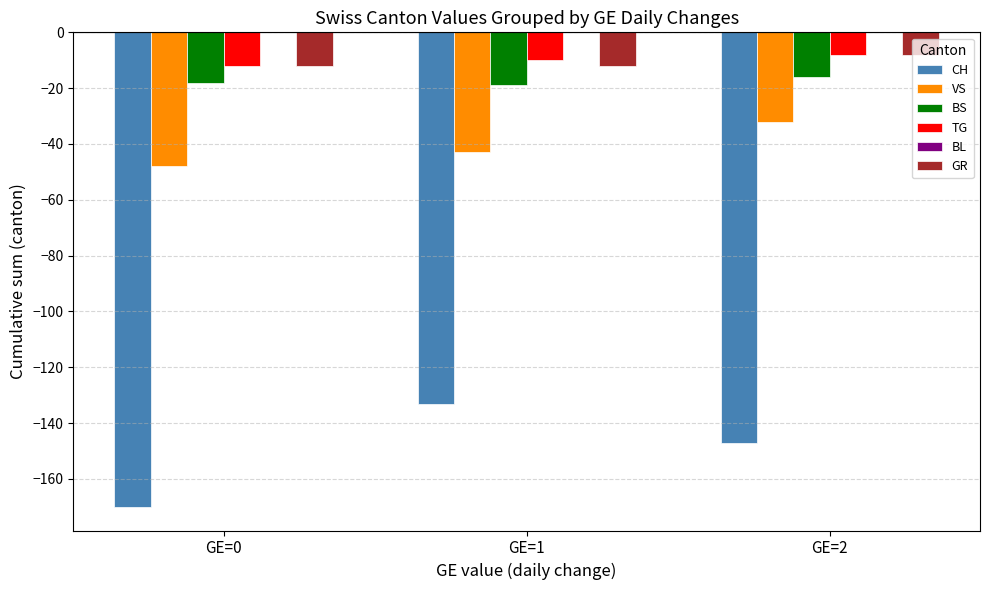

What is the minimum value shown in the chart?

-170